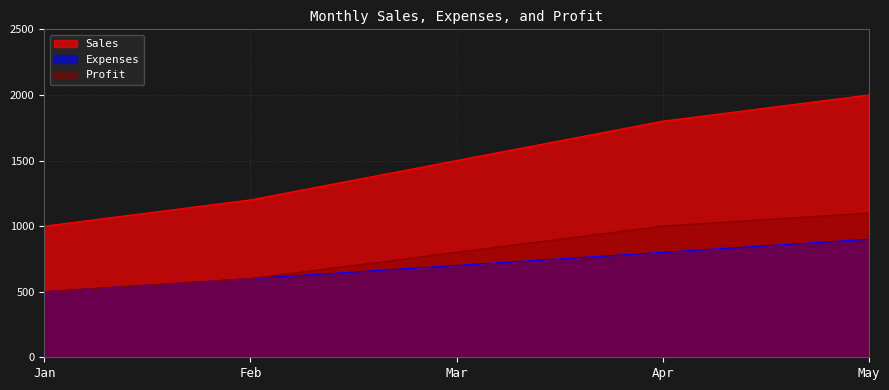

What are all the series names shown in the legend?

Sales, Expenses, Profit